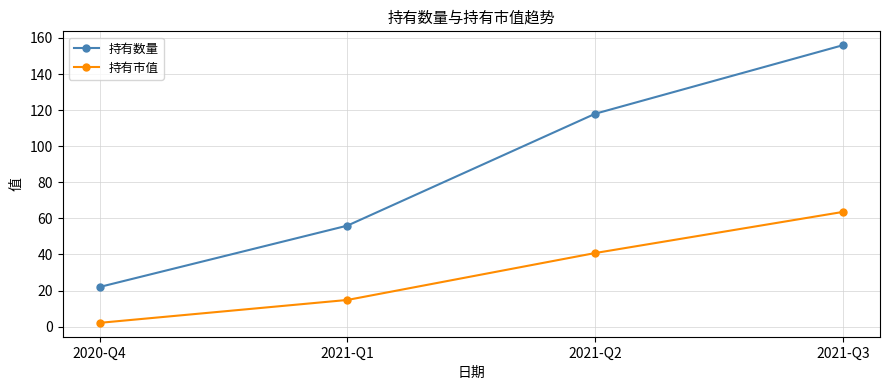

Reading left to right, what are all the values shown in this chart?

持有数量: 22.0	56.0	118.0	156.0
持有市值: 2.1	14.8	40.8	63.6